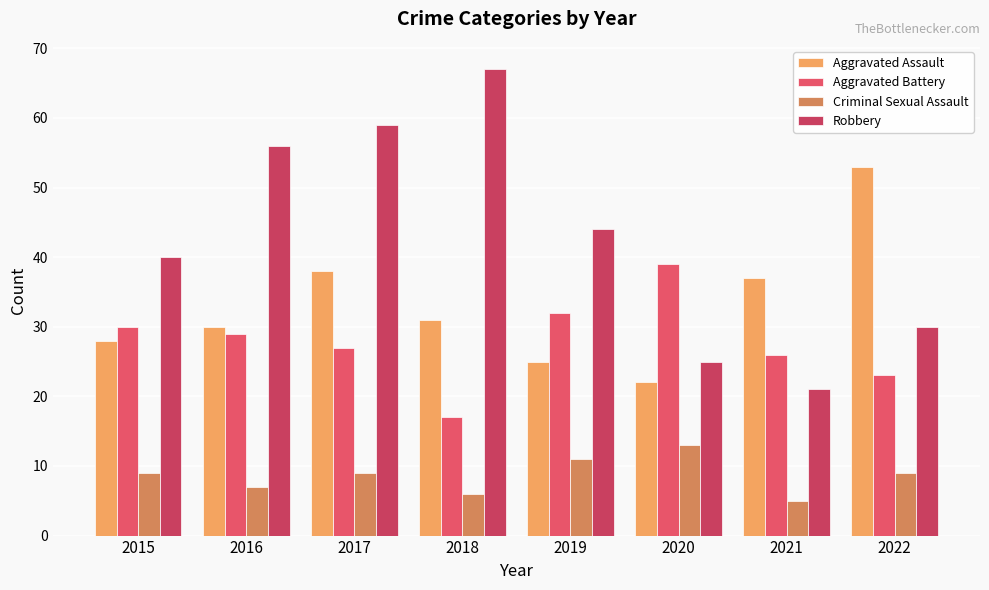

Is it true that Criminal Sexual Assault equals 10 at 2018?

False